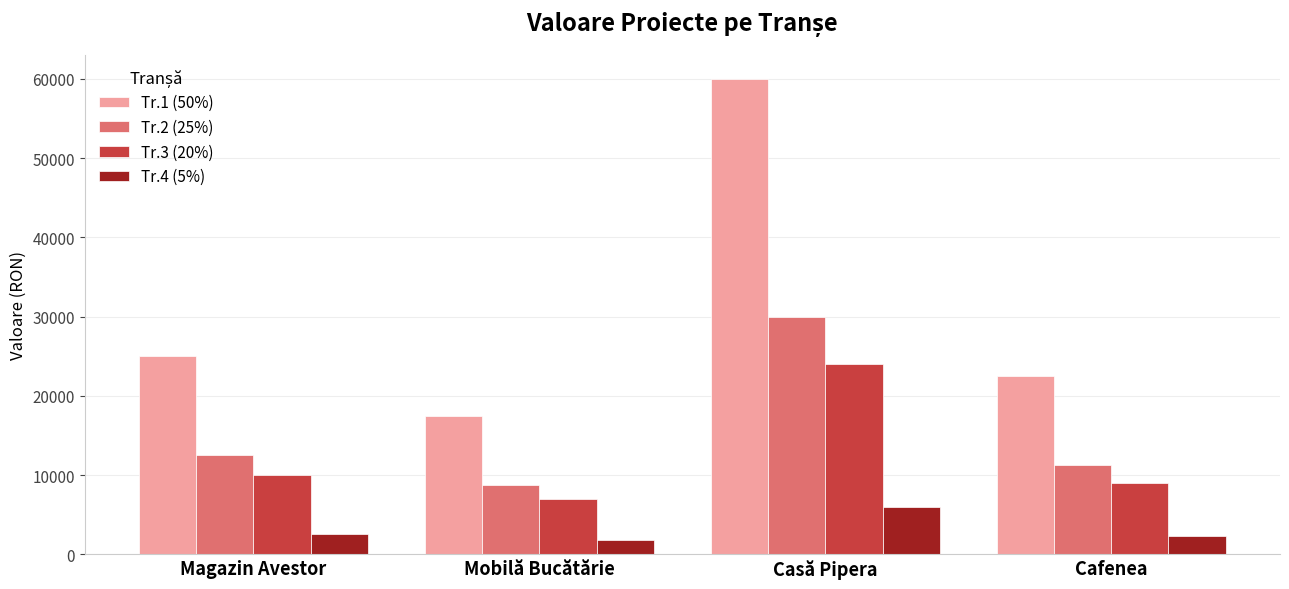

What is the average value of the Tr.2 (25%) series?

15625